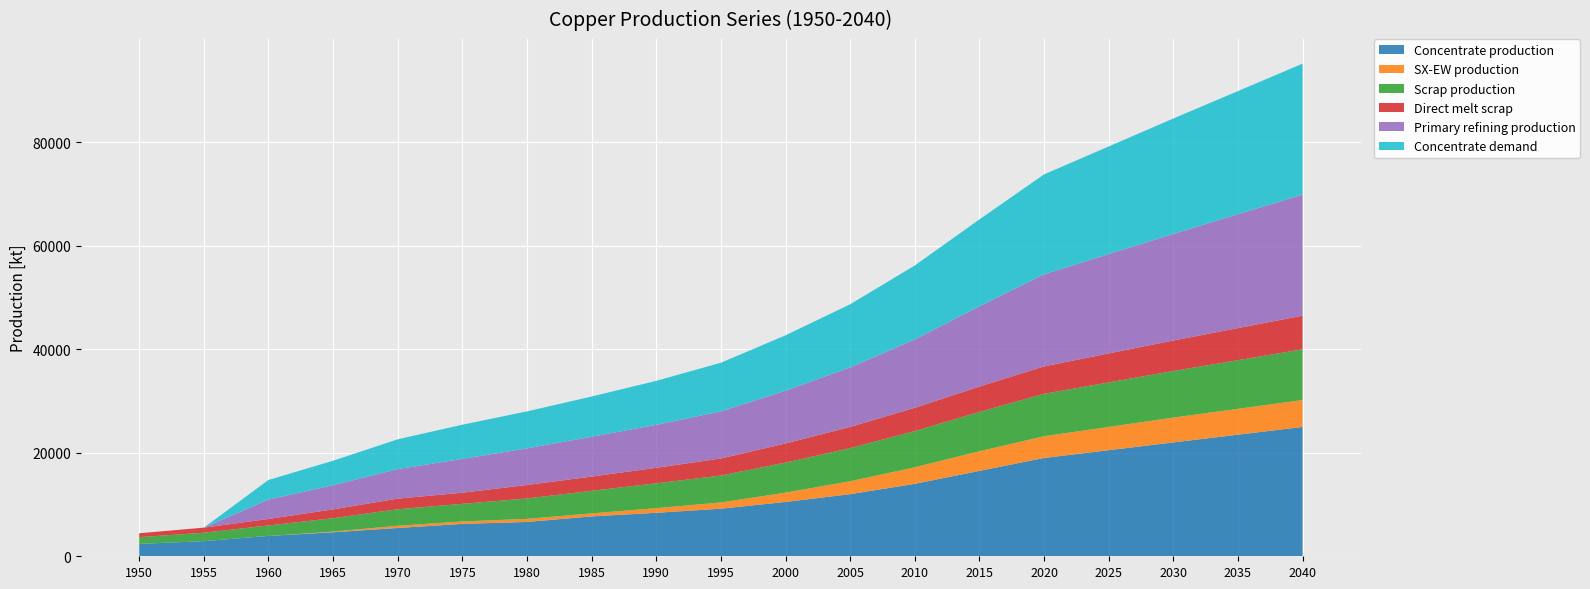

Reading right to left, extract all data points from this chart.

Concentrate production: 2040=25000.0	2035=23500.0	2030=22000.0	2025=20500.0	2020=19000.0	2015=16500.0	2010=14000.0	2005=12000.0	2000=10500.0	1995=9200.0	1990=8400.0	1985=7706.8	1980=6636.1	1975=6254.7	1970=5470.3	1965=4643.5	1960=3933.3	1955=2926.2	1950=2385.7
SX-EW production: 2040=5200.0	2035=5000.0	2030=4800.0	2025=4500.0	2020=4200.0	2015=3800.0	2010=3200.0	2005=2500.0	2000=1800.0	1995=1200.0	1990=900.0	1985=581.2	1980=590.9	1975=480.3	1970=429.7	1965=125.5	1960=0.0	1955=0.0	1950=0.0
Scrap production: 2040=9800.0	2035=9400.0	2030=9000.0	2025=8600.0	2020=8200.0	2015=7600.0	2010=7000.0	2005=6400.0	2000=5800.0	1995=5200.0	1990=4800.0	1985=4360.8	1980=3946.5	1975=3401.8	1970=3186.9	1965=2593.1	1960=2021.8	1955=1627.9	1950=1308.7
Direct melt scrap: 2040=6500.0	2035=6200.0	2030=5900.0	2025=5600.0	2020=5300.0	2015=4900.0	2010=4500.0	2005=4100.0	2000=3700.0	1995=3300.0	1990=3000.0	1985=2753.6	1980=2603.1	1975=2150.8	1970=2053.6	1965=1705.9	1960=1257.2	1955=981.9	1950=756.1
Primary refining production: 2040=23400.0	2035=22000.0	2030=20600.0	2025=19200.0	2020=17800.0	2015=15500.0	2010=13200.0	2005=11500.0	2000=10200.0	1995=9100.0	1990=8300.0	1985=7697.0	1980=7077.6	1975=6535.9	1970=5703.0	1965=4675.9	1960=3746.1	1955=0.0	1950=0.0
Concentrate demand: 2040=25300.0	2035=23800.0	2030=22300.0	2025=20800.0	2020=19300.0	2015=16800.0	2010=14300.0	2005=12200.0	2000=10700.0	1995=9400.0	1990=8500.0	1985=7774.8	1980=7149.1	1975=6601.9	1970=5760.6	1965=4723.2	1960=3784.0	1955=0.0	1950=0.0